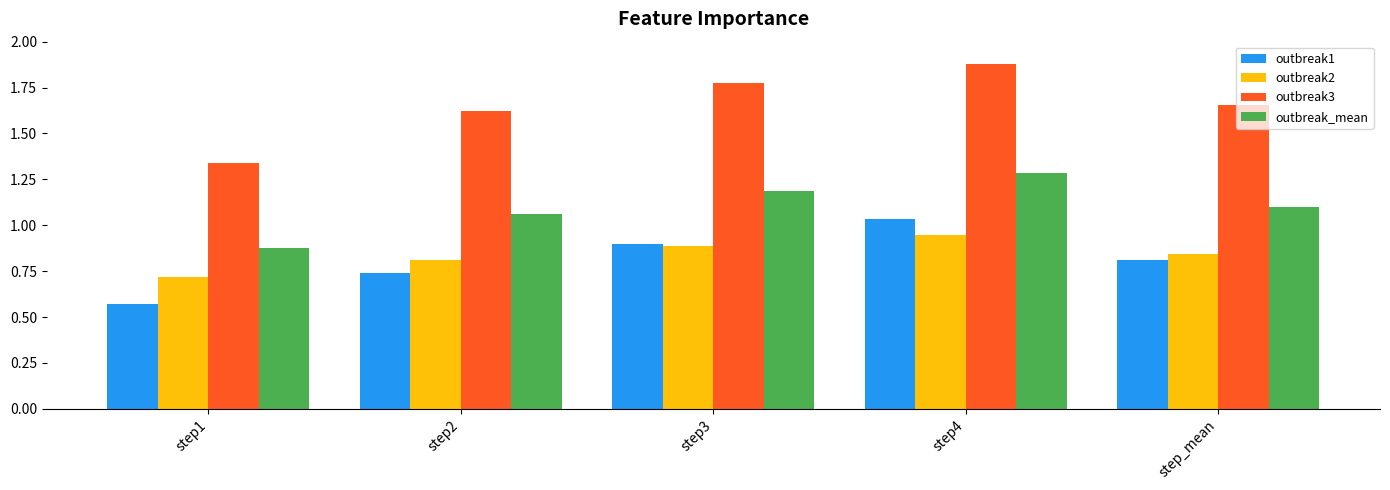

Is the value of outbreak1 at step3 greater than the value of outbreak3 at step4?

No